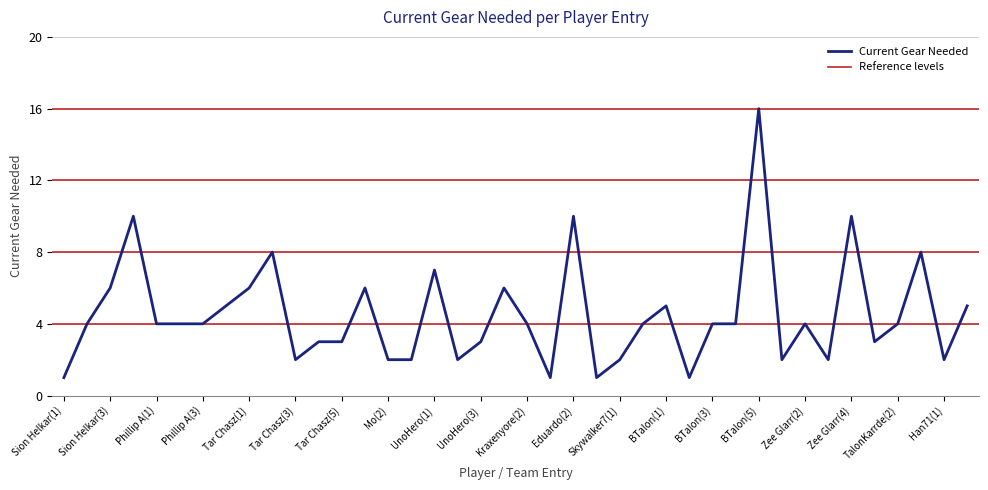

What is the maximum value shown in the chart?

16